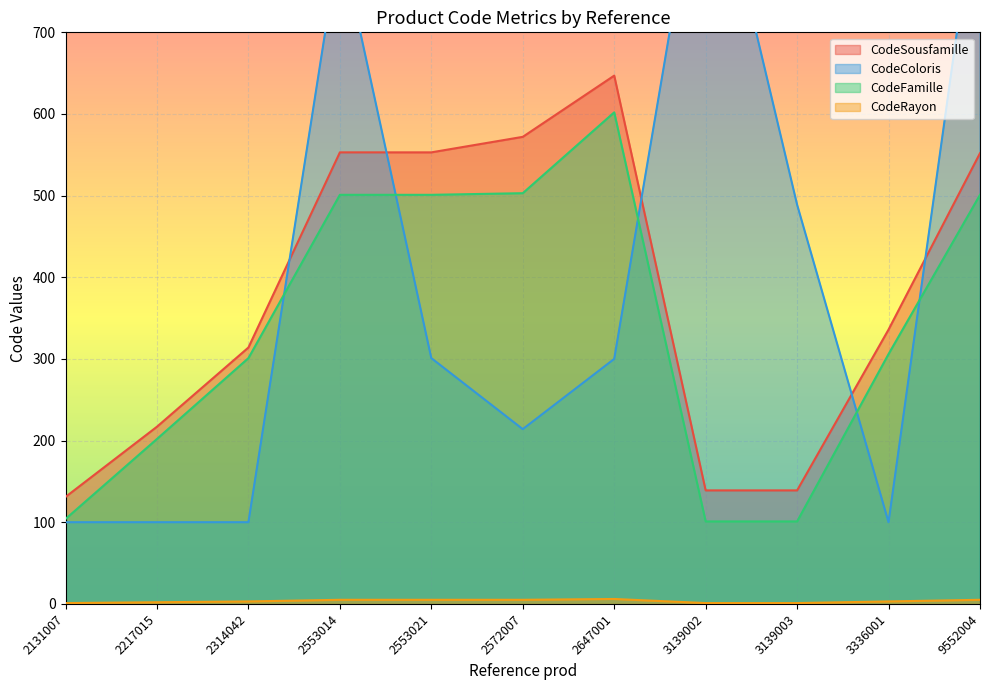

What is the average value of the CodeSousfamille series?

378